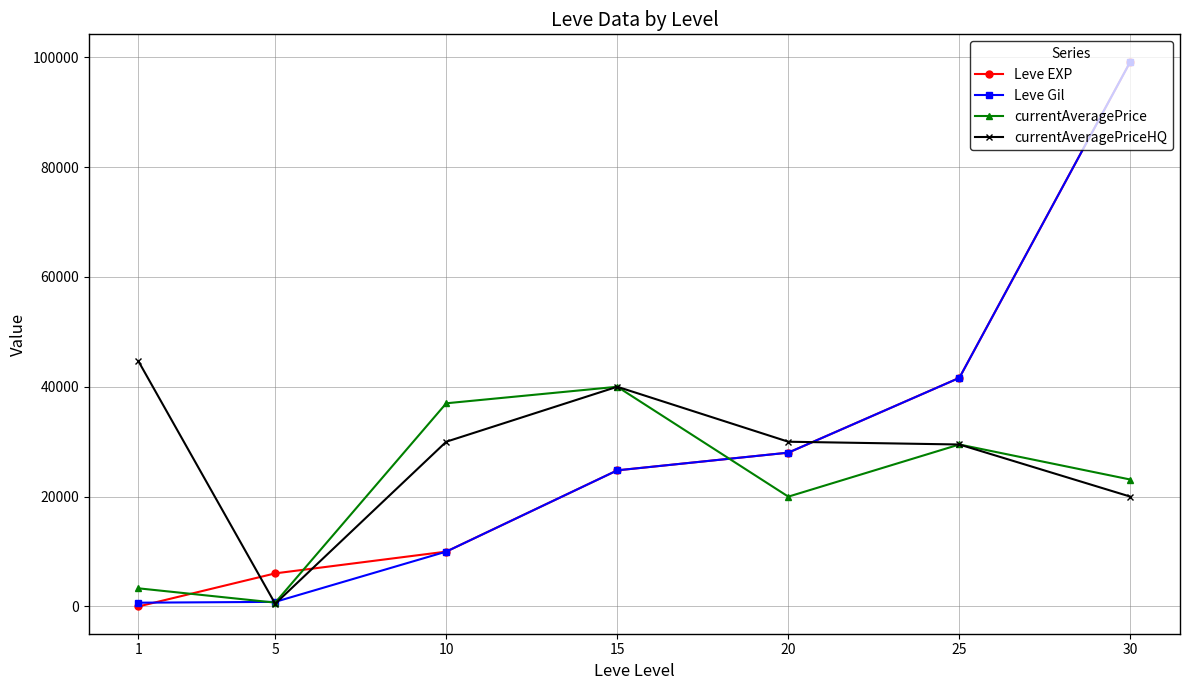

Rank the categories by currentAveragePrice value from highest to lowest.

15, 10, 25, 30, 20, 1, 5